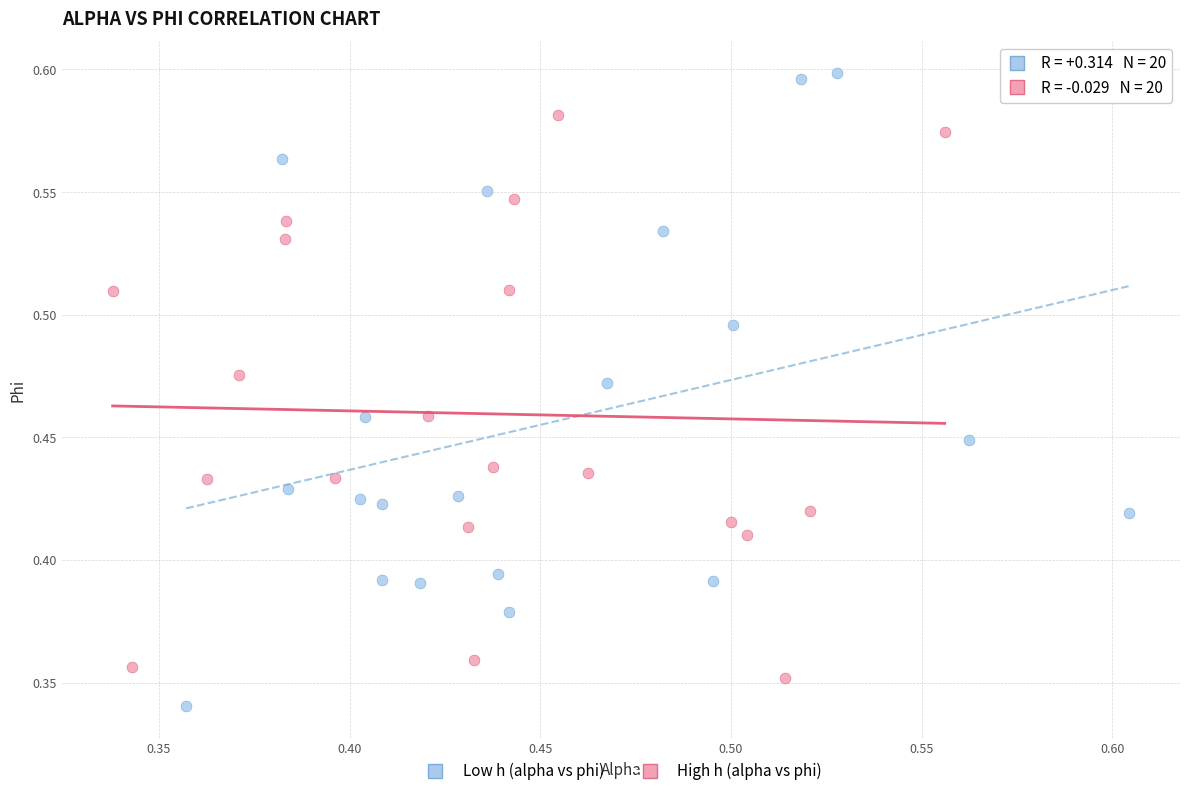

Which series contains the highest Y value?

Low h (alpha vs phi)